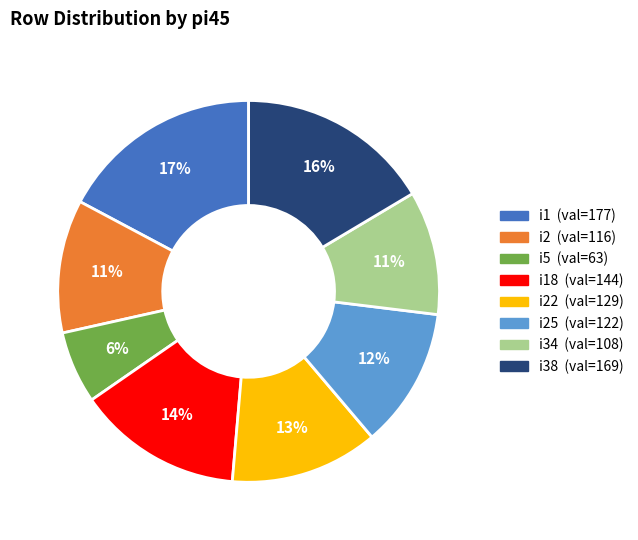

How many segments does this pie chart have?

8